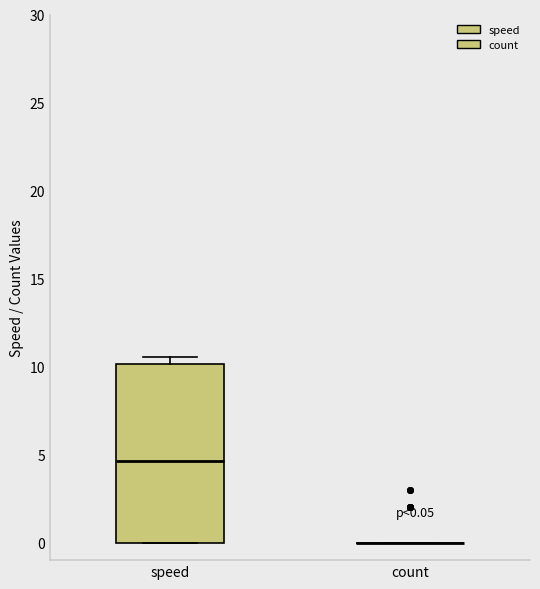

Which box is the tallest, from its lower edge to its upper edge?

speed